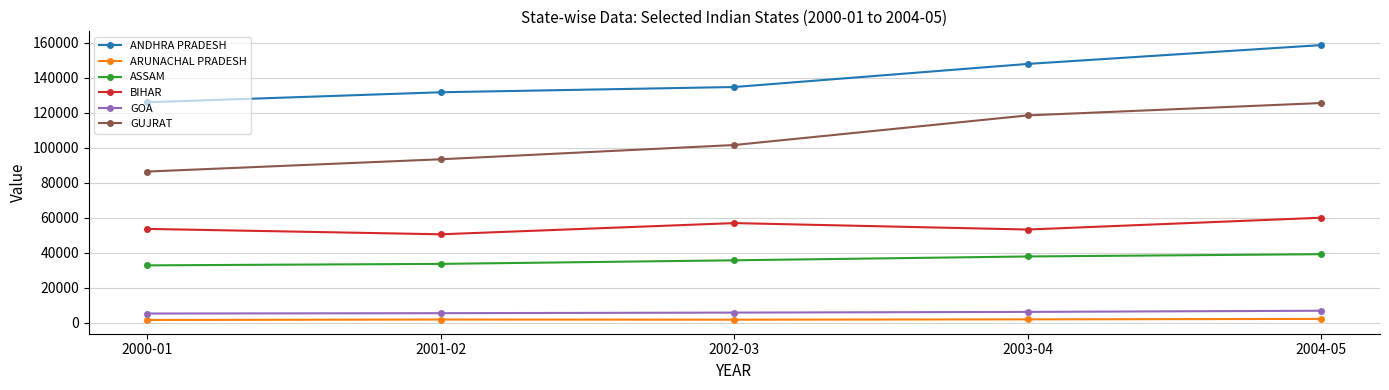

Which category has the lowest value in the ANDHRA PRADESH series?

2000-01